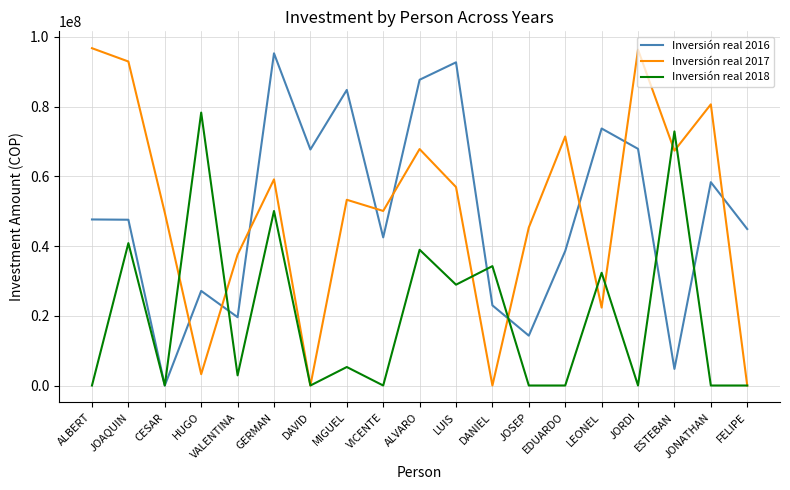

At which label does Inversión real 2016 first exceed 47565587?

ALBERT